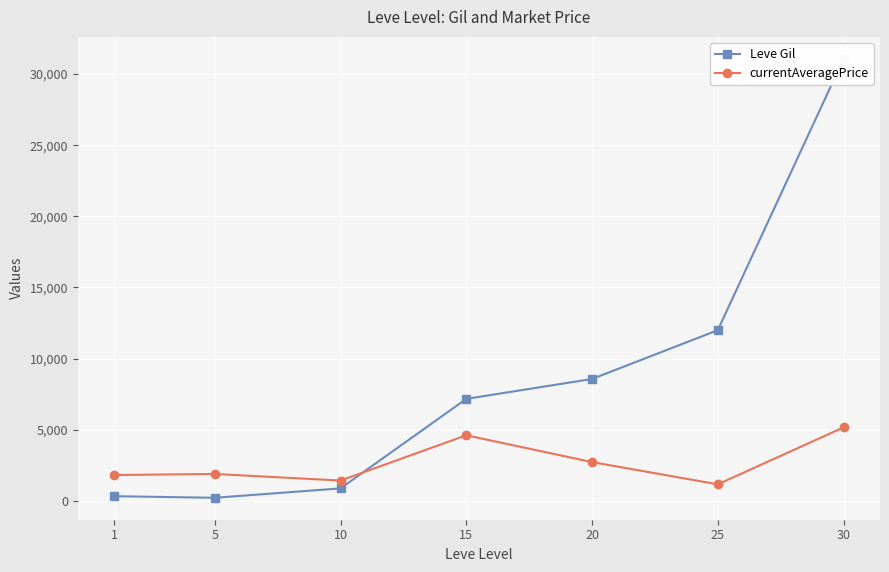

Reading left to right, what are all the values shown in this chart?

Leve Gil: 1=330	5=220	10=880	15=7170	20=8570	25=12000	30=31070
currentAveragePrice: 1=1820	5=1893	10=1430	15=4613	20=2727	25=1165	30=5166